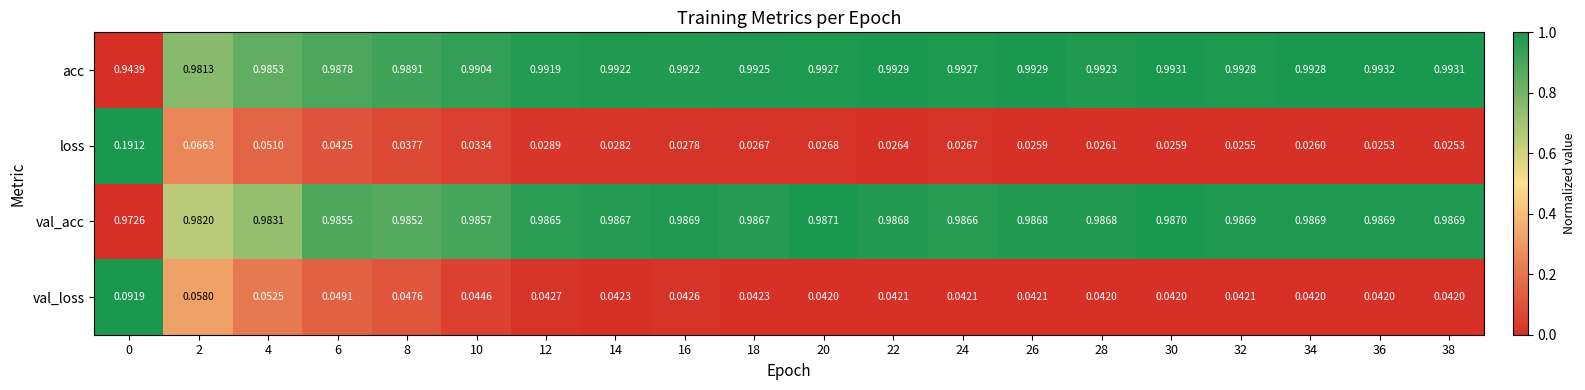

Which series has the largest total across all categories?

acc